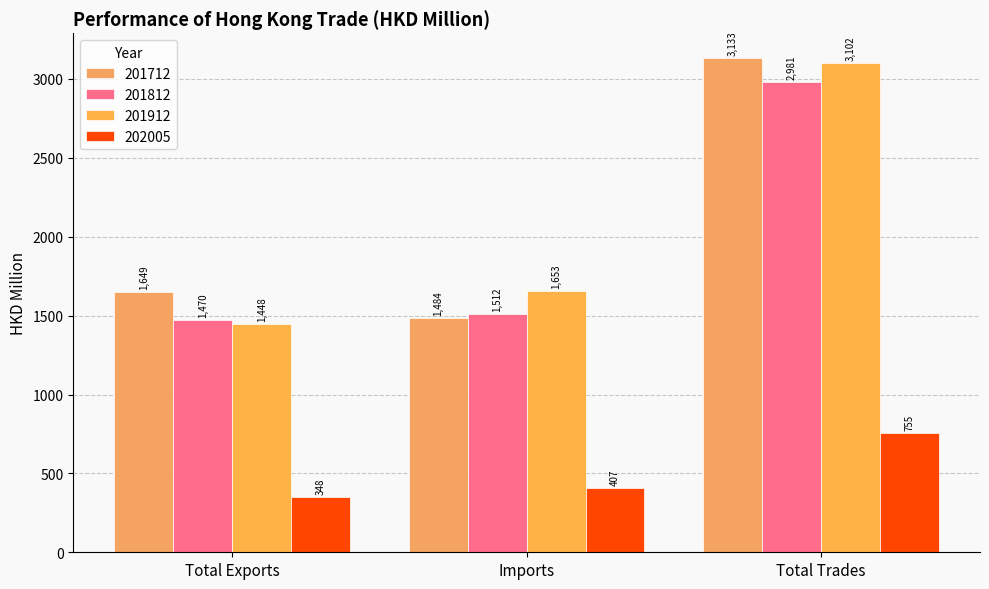

At Total Trades, list the series in order from largest to smallest.

201712, 201912, 201812, 202005